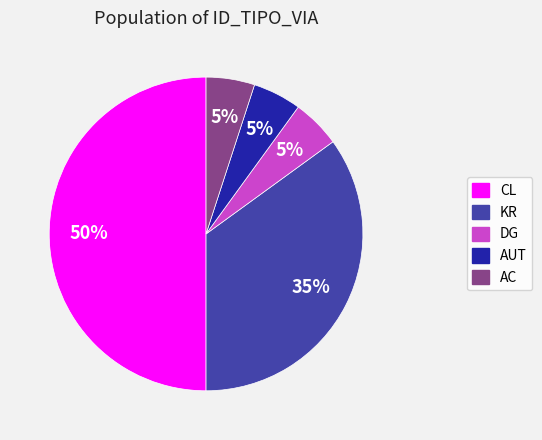

How many slices are in this pie chart?

5